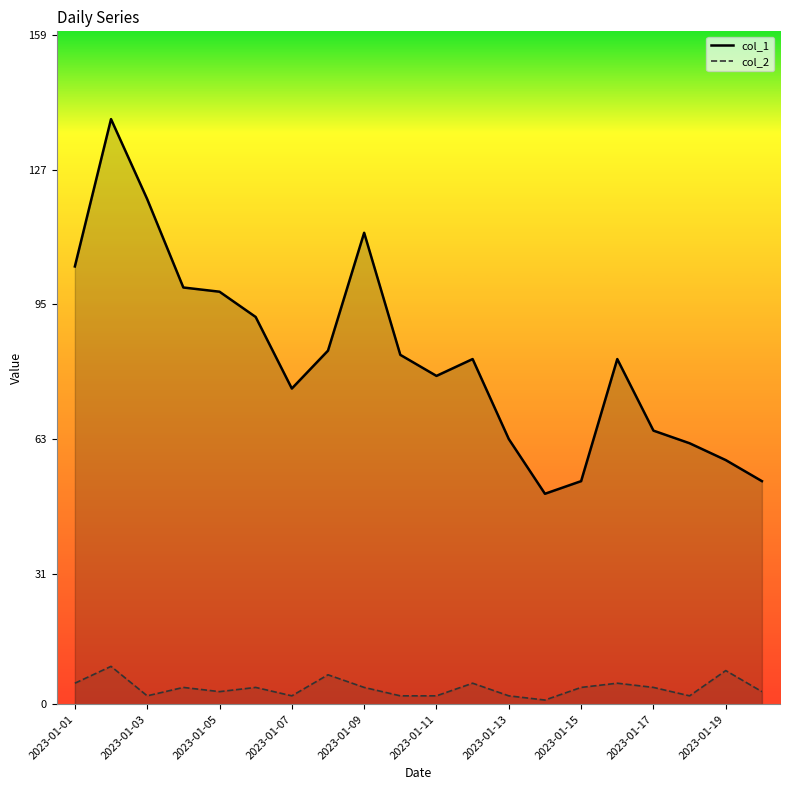

Which series changed the most between 2023-01-19 and 16?

col_1